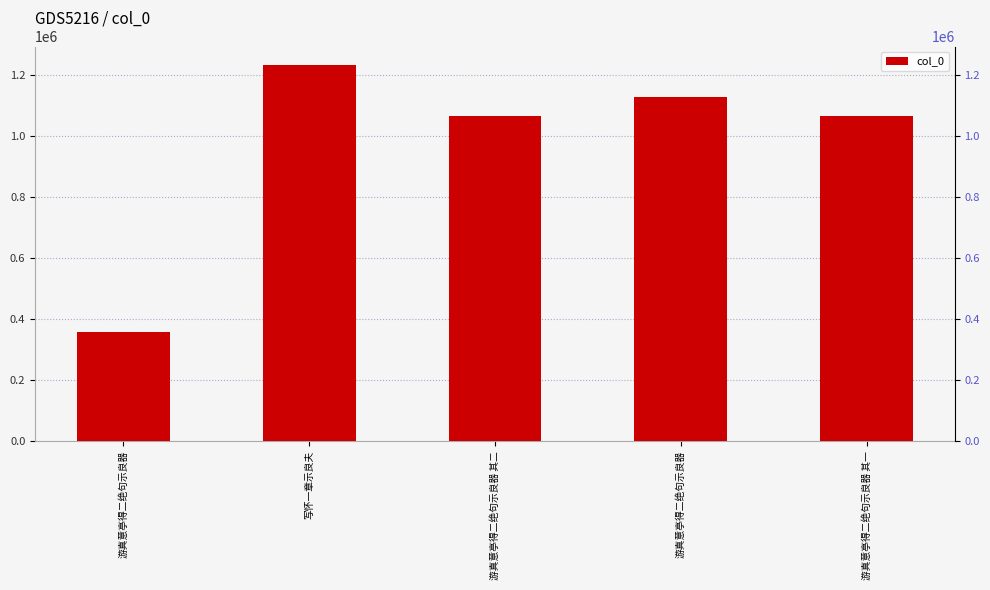

Rank the categories by value from lowest to highest.

游真意亭得二绝句示良器, 游真意亭得二绝句示良器 其一, 游真意亭得二绝句示良器 其二, 游真意亭得二绝句示良器, 写怀一章示良夫